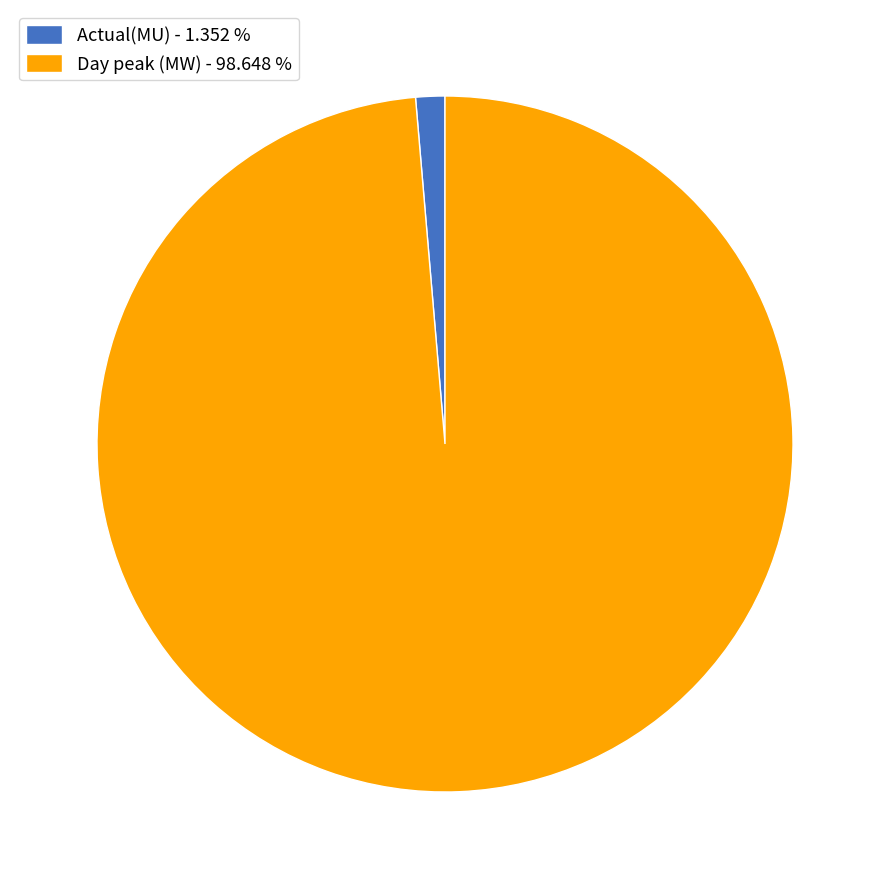

Do Day peak (MW) - 98.648 % and Actual(MU) - 1.352 % together represent more than half of the pie?

Yes